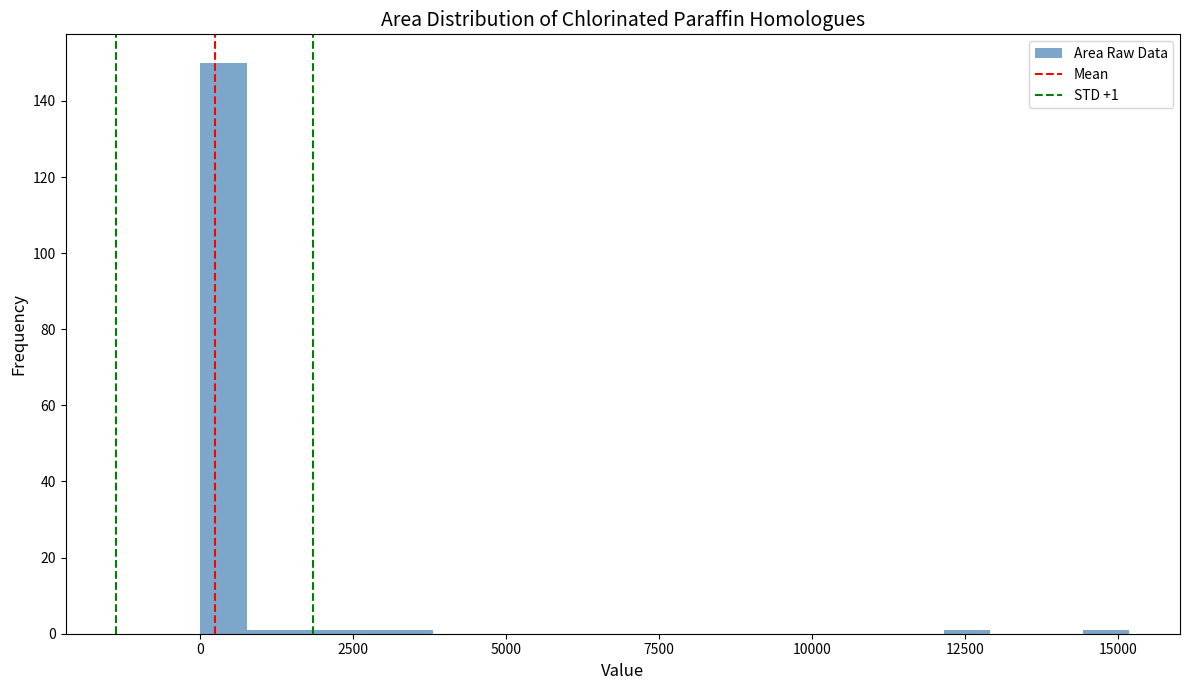

Around what value on the x-axis is the tallest bar? Give the approximate position of its centre, as read against the axis.

500